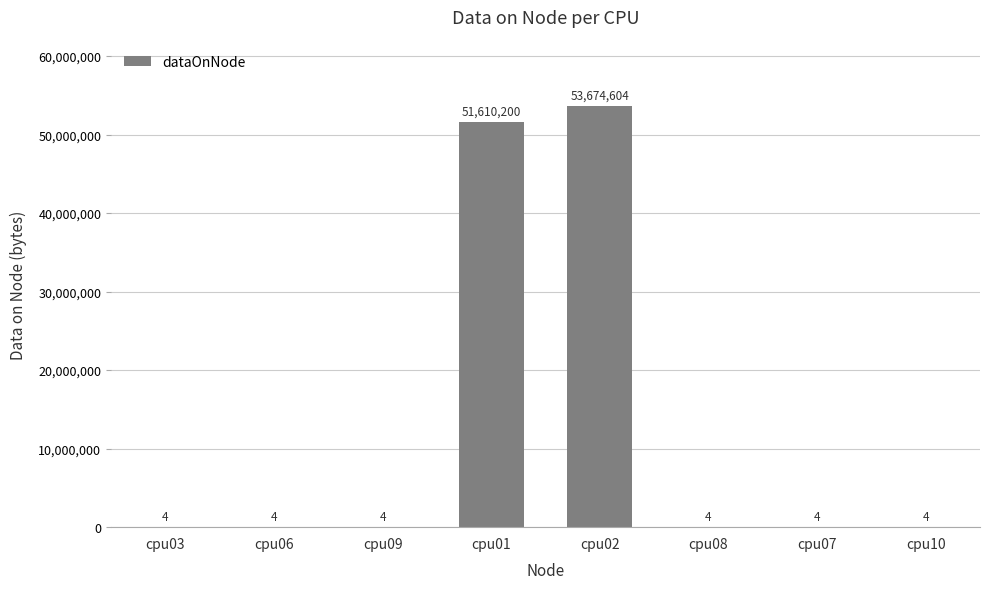

What is the approximate value at cpu07?

4